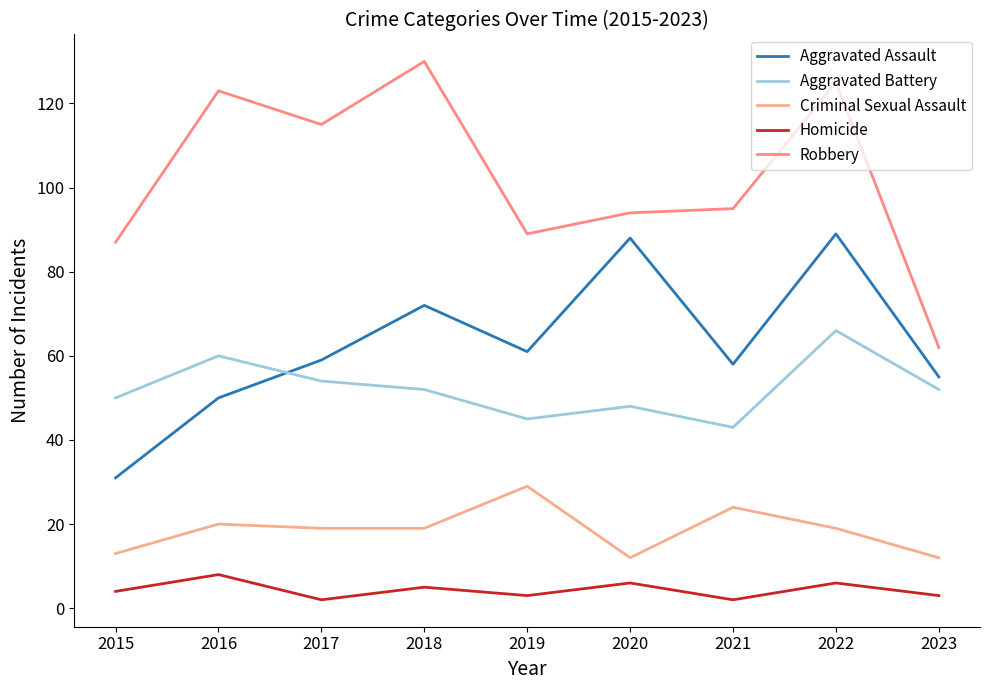

What is the difference between the highest and lowest values at 2021?

93